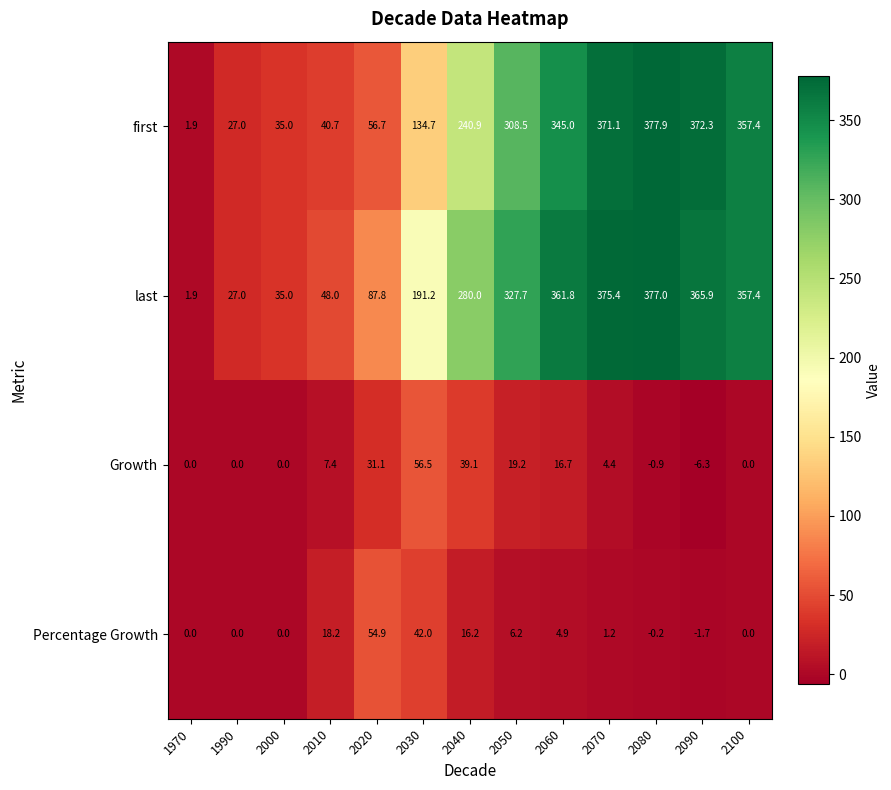

What is the sum of the first values at 1990 and 2080?

404.9